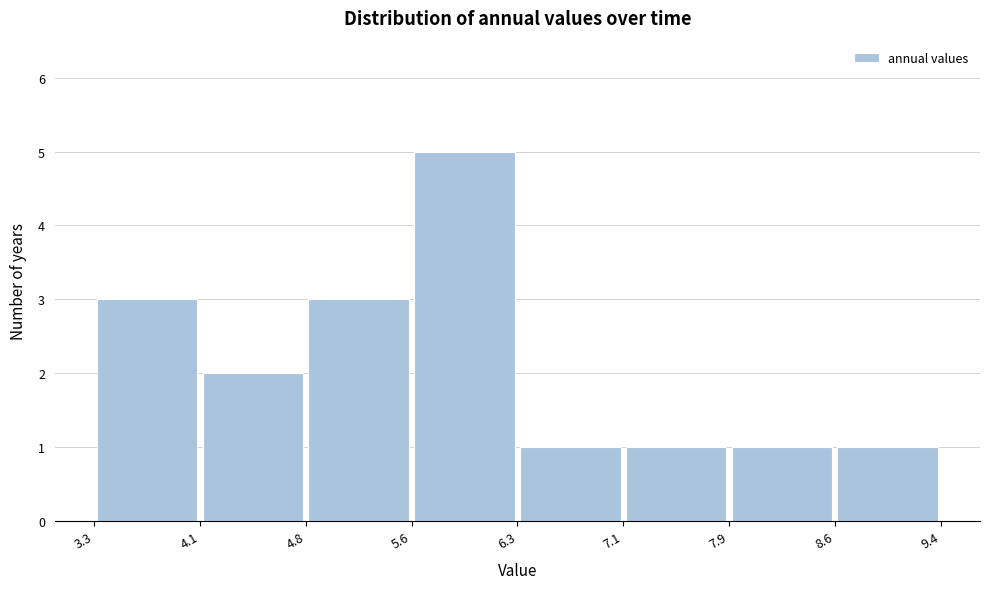

Which range on the x-axis has the tallest bar?

5.6 to 6.3